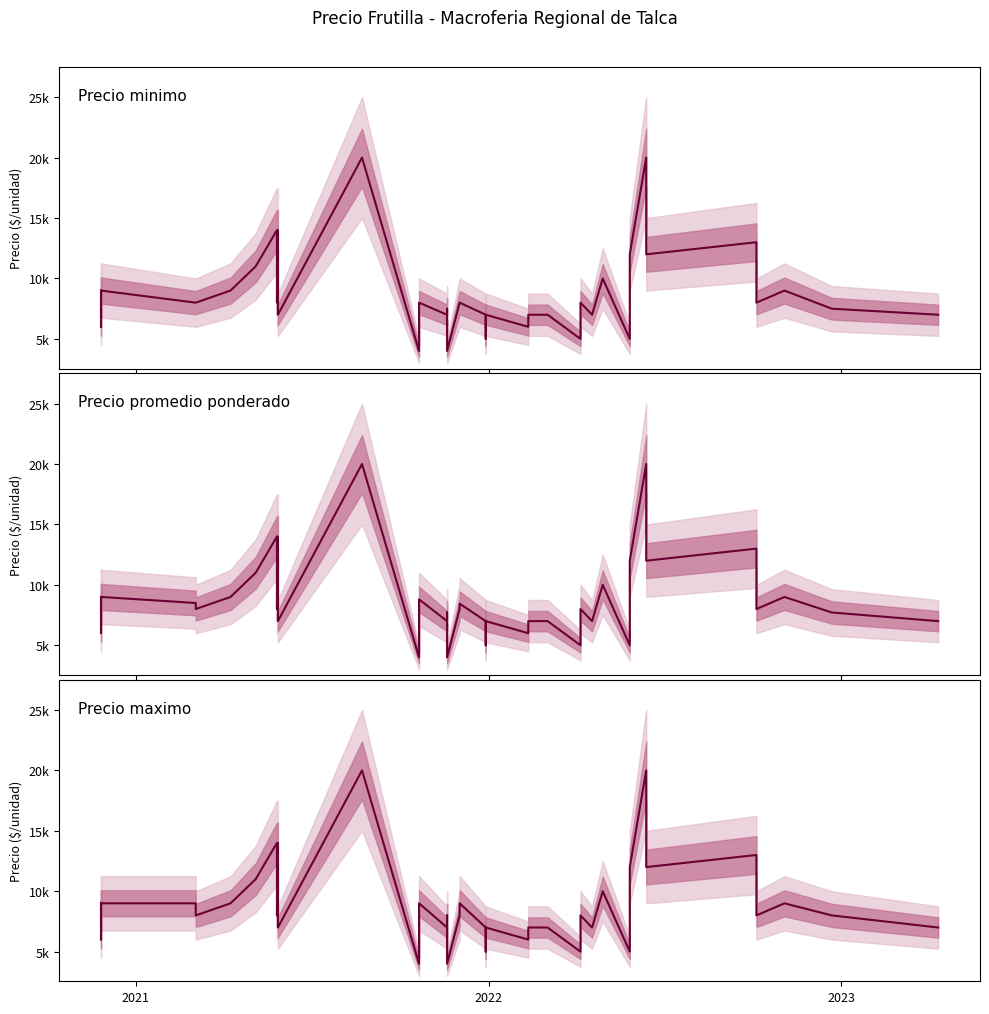

How many values in the Precio minimo series are below 8000?

19